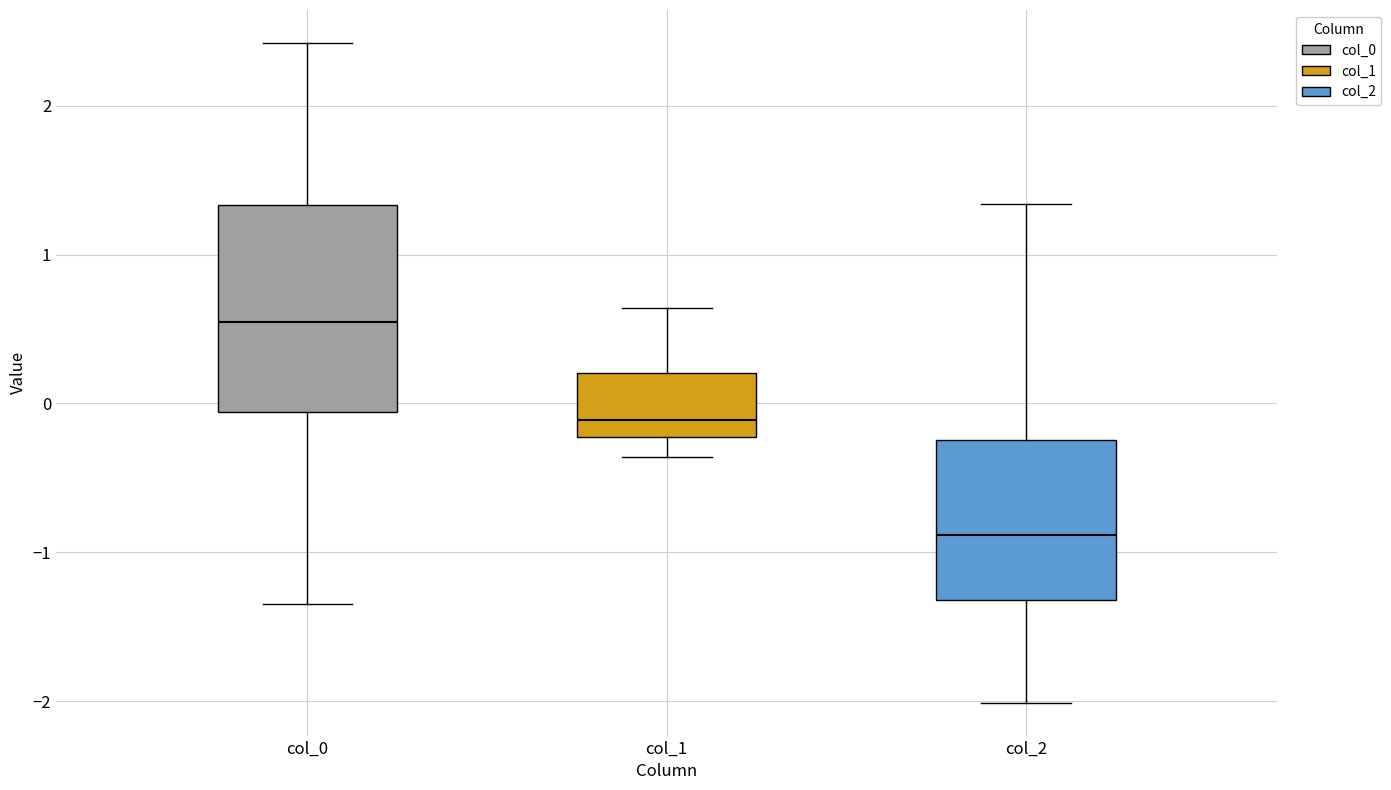

Reading left to right, read every box against the y-axis: the position of its median line, the range the box covers, and the ends of its whiskers. The values are not printed on the chart, so give them approximately, as read against the axis.

col_0: median 0.5, box -0.1 to 1.3, whiskers -1.3 to 2.4
col_1: median -0.1, box -0.2 to 0.2, whiskers -0.4 to 0.6
col_2: median -0.9, box -1.3 to -0.2, whiskers -2.0 to 1.3